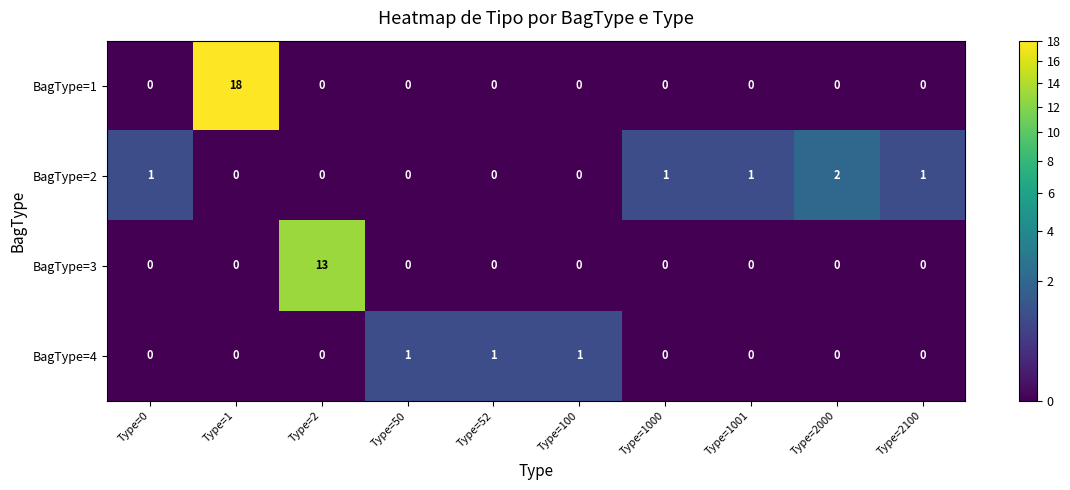

Is it true that BagType=3 equals 13 at Type=2?

True